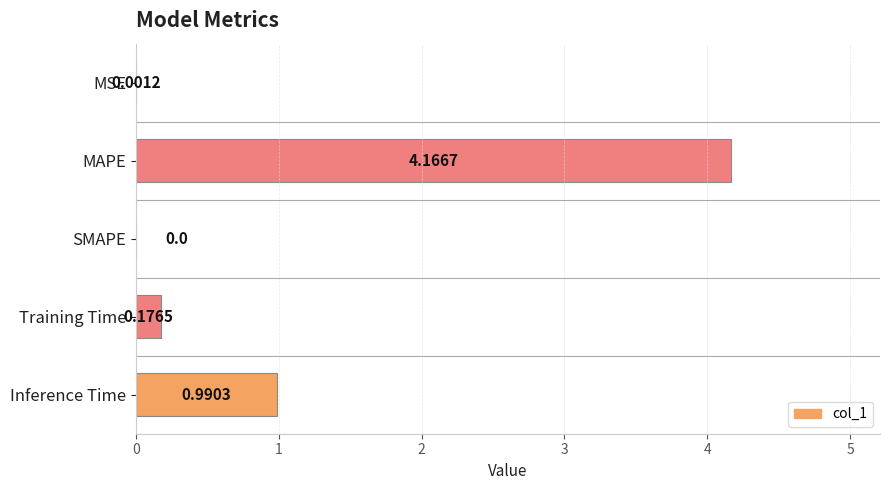

What is the change in value from MSE to Inference Time?

+1.0